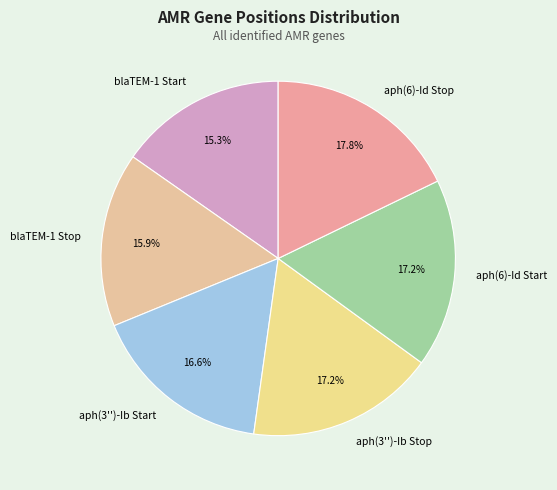

What portion of the pie excludes blaTEM-1 Stop?

84.1%